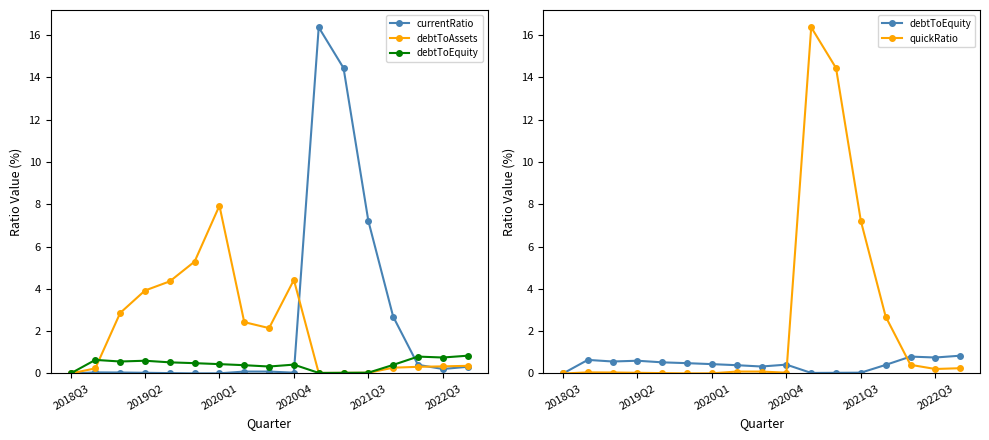

Is it true that debtToAssets equals 0.0 at 11?

True